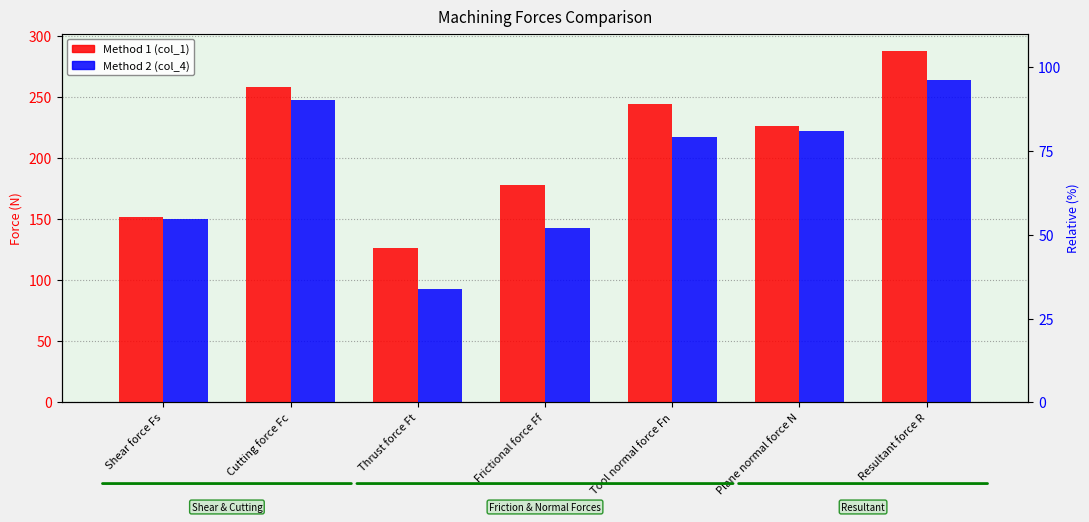

Is it true that Method 1 (col_1) equals 258.0 at Cutting force Fc?

True